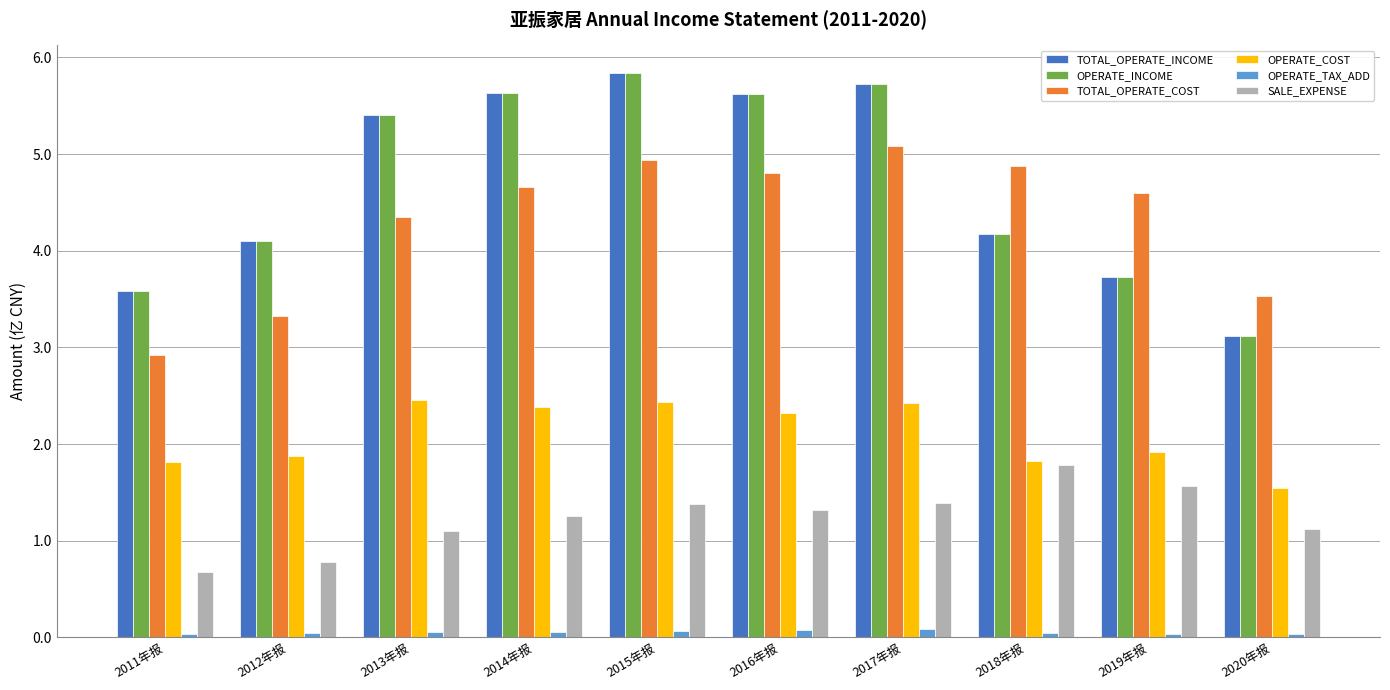

Is the value of OPERATE_TAX_ADD at 2015年报 greater than the value of TOTAL_OPERATE_INCOME at 2013年报?

No